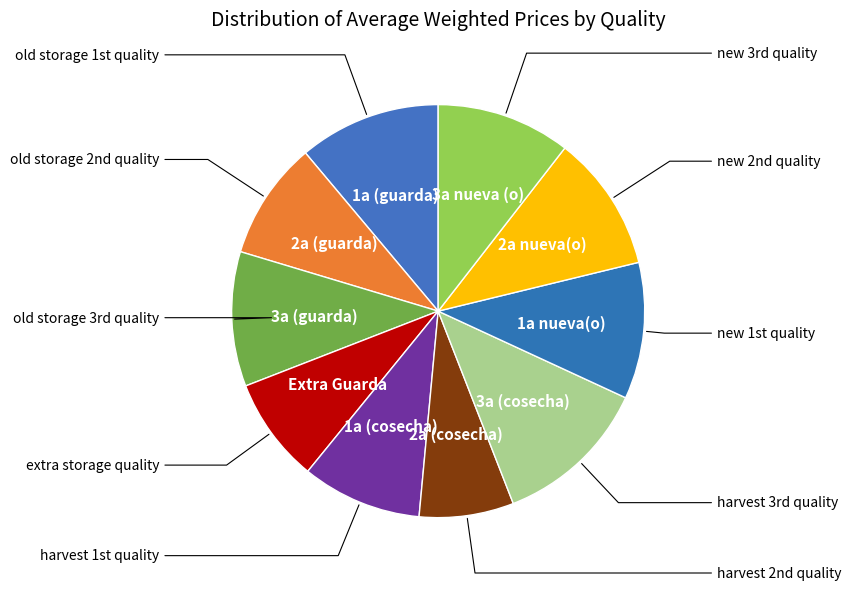

Which category has the smallest portion of the pie?

2a (cosecha)